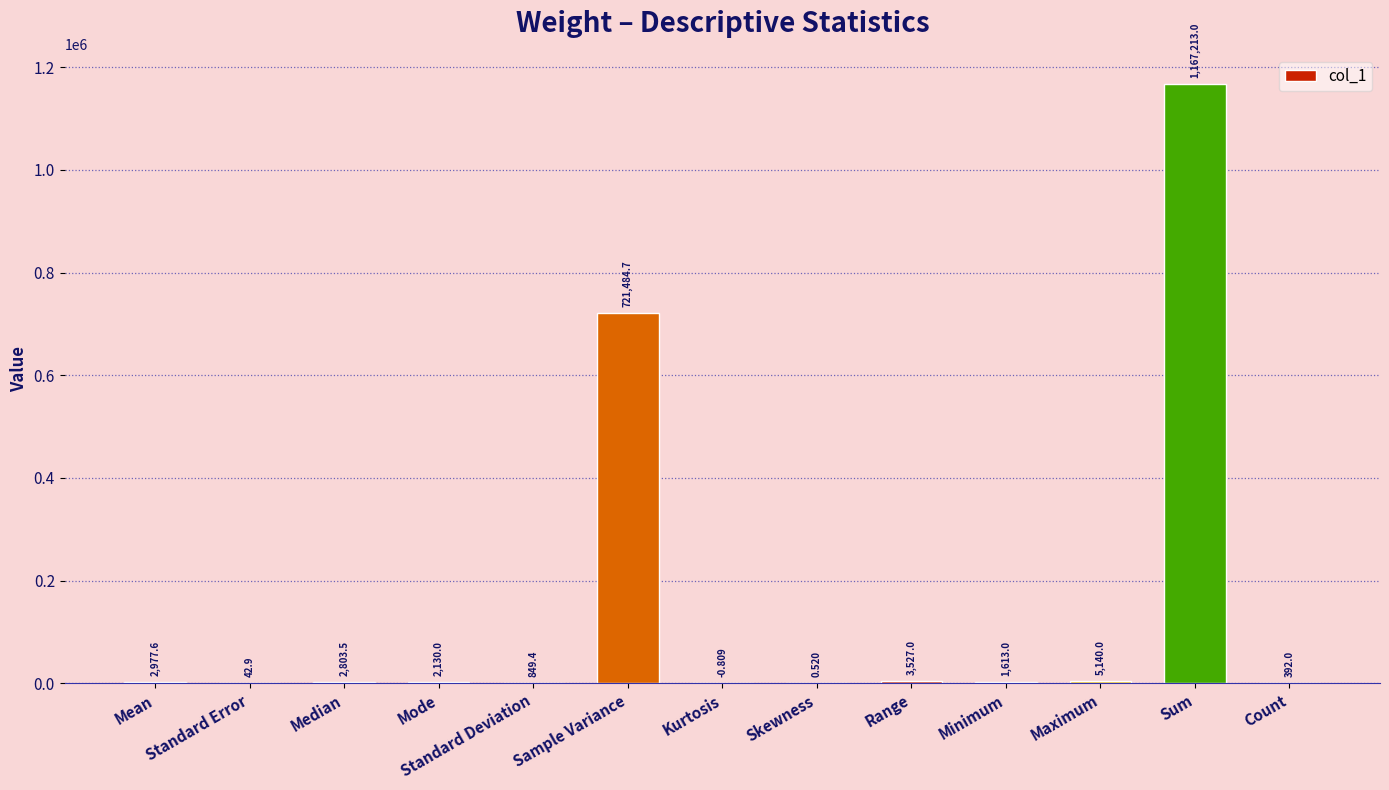

What is the sum of all values?

1908172.8